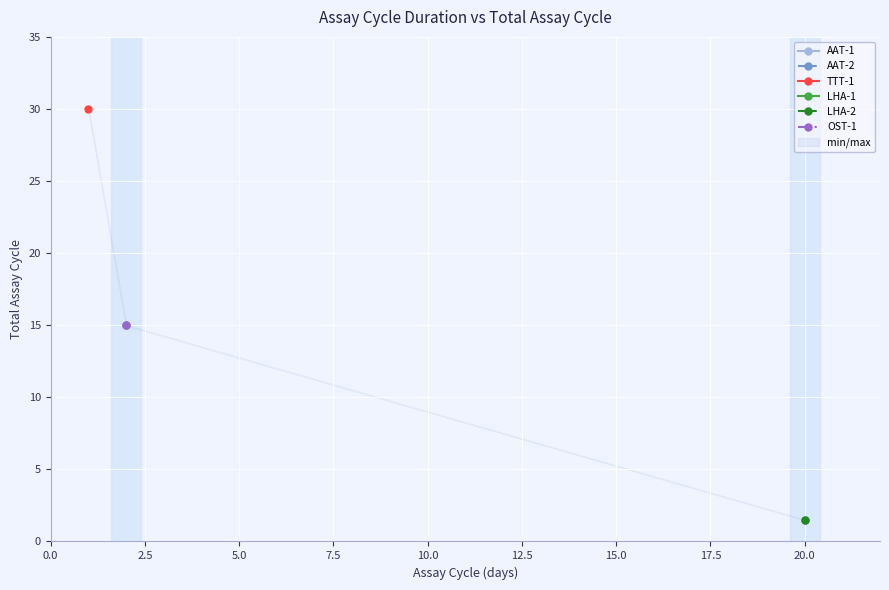

What is the difference between the maximum and minimum values in the LHA-2 series?

19.5